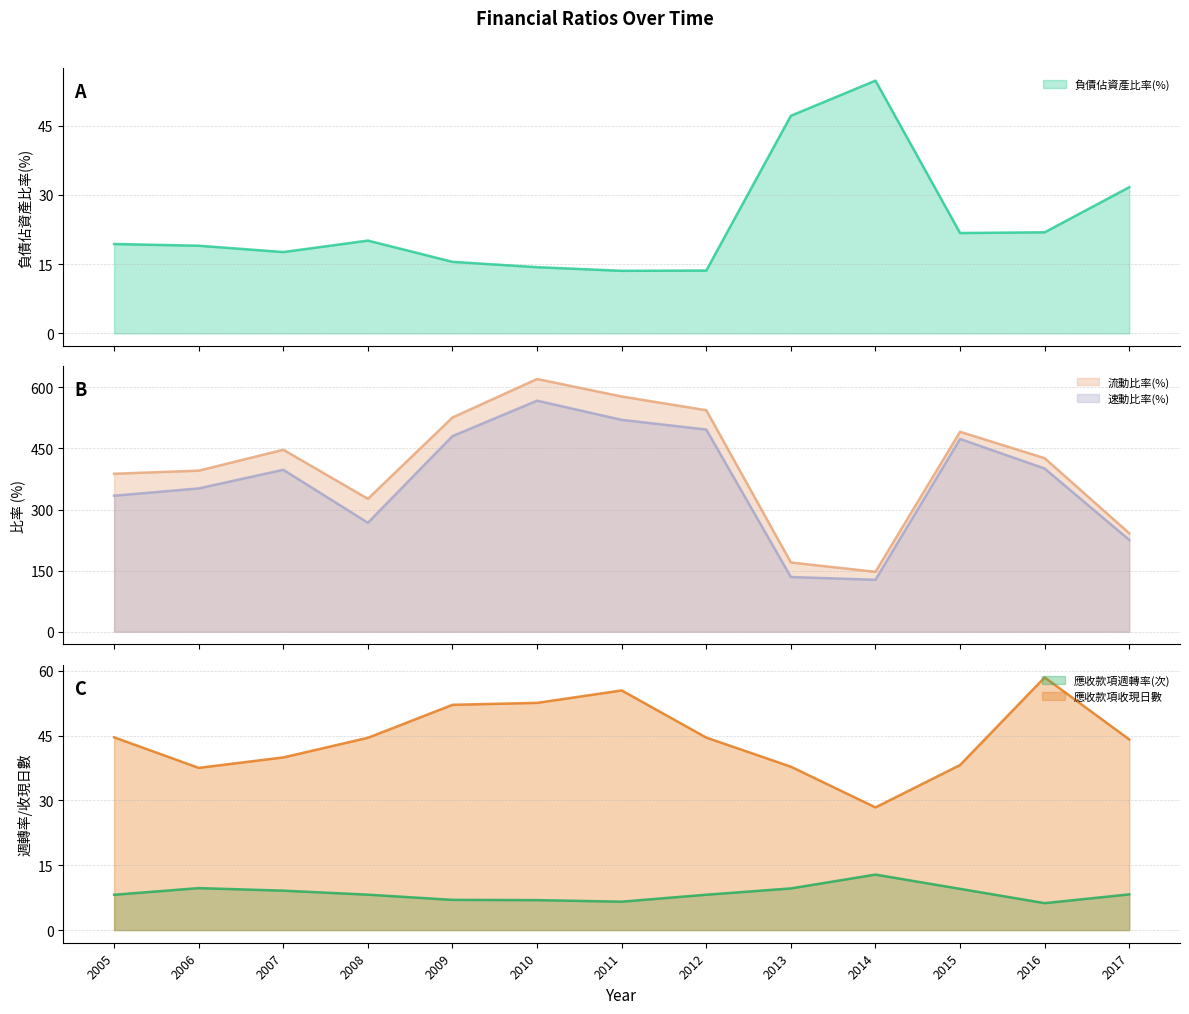

What is the approximate value of 應收款項週轉率(次) at 2007?

9.1